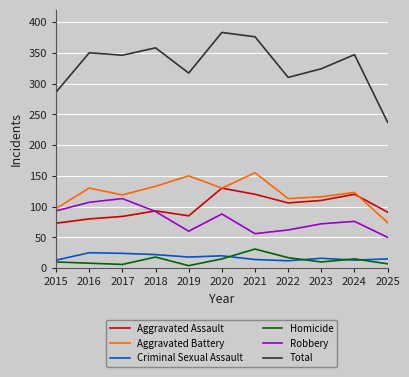

At how many categories does at least one series exceed 222?

11